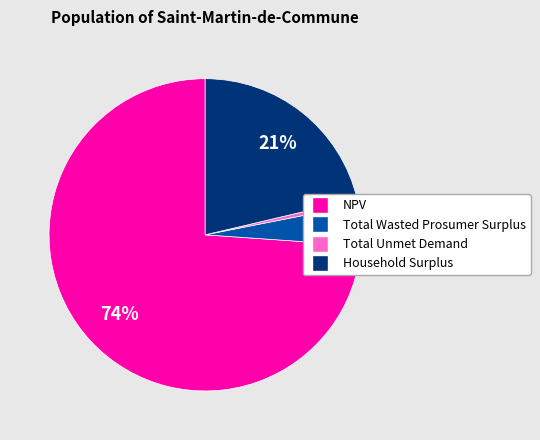

Count the number of slices in the pie.

4